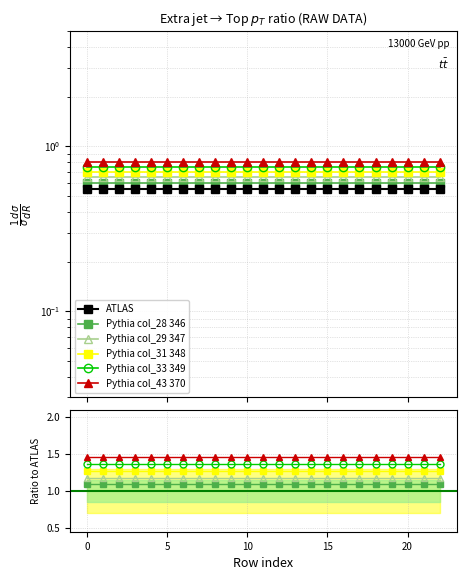

Is it true that ATLAS equals 0.3 at 16?

False